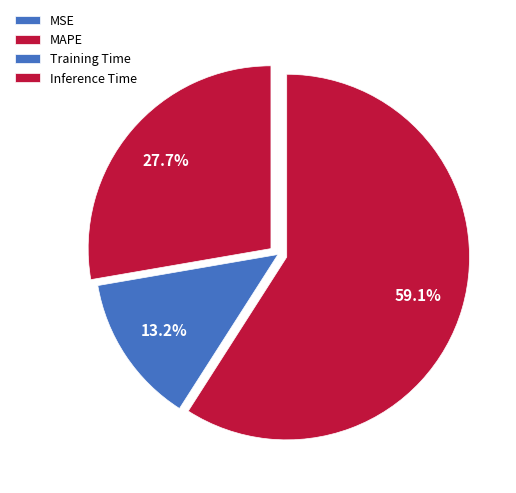

To the nearest percent, what percentage of the pie is Training Time?

13%